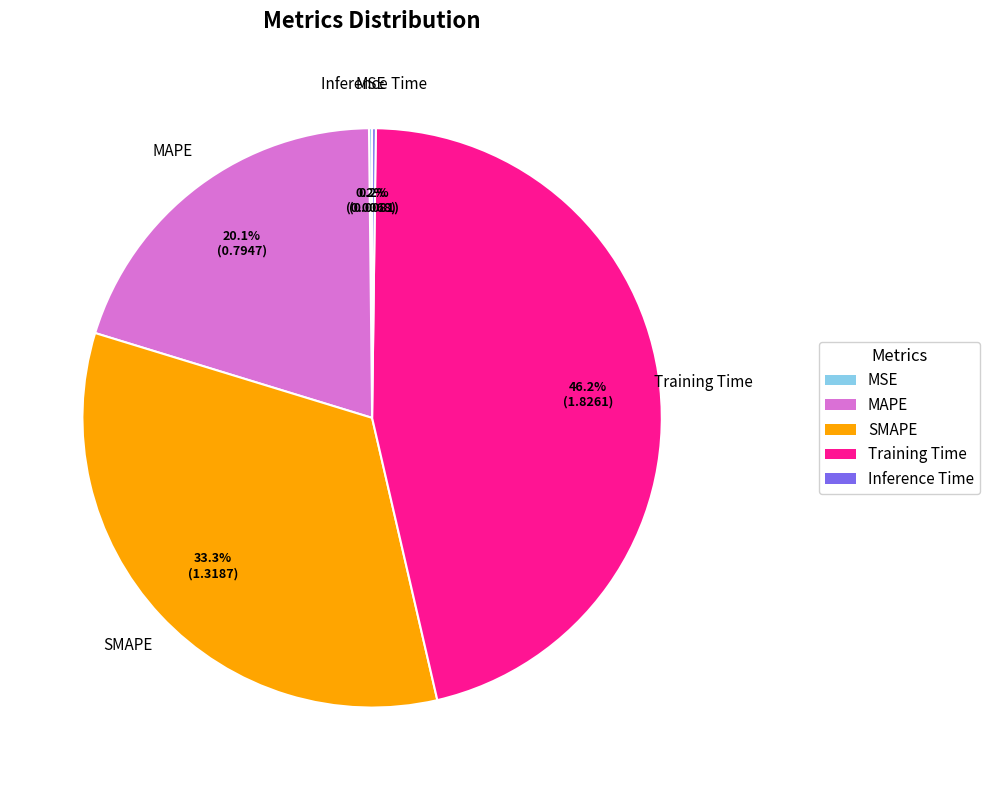

Does SMAPE represent more than half of the total?

No